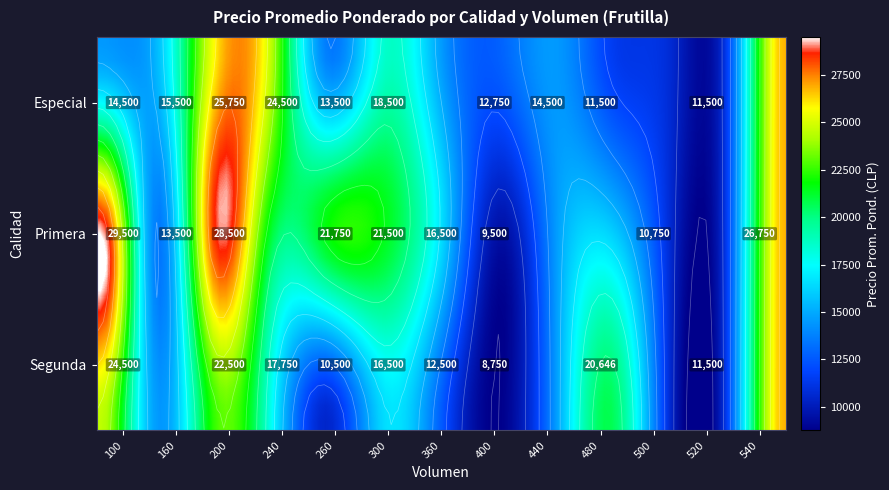

Between 440 and 200, which is larger?

200